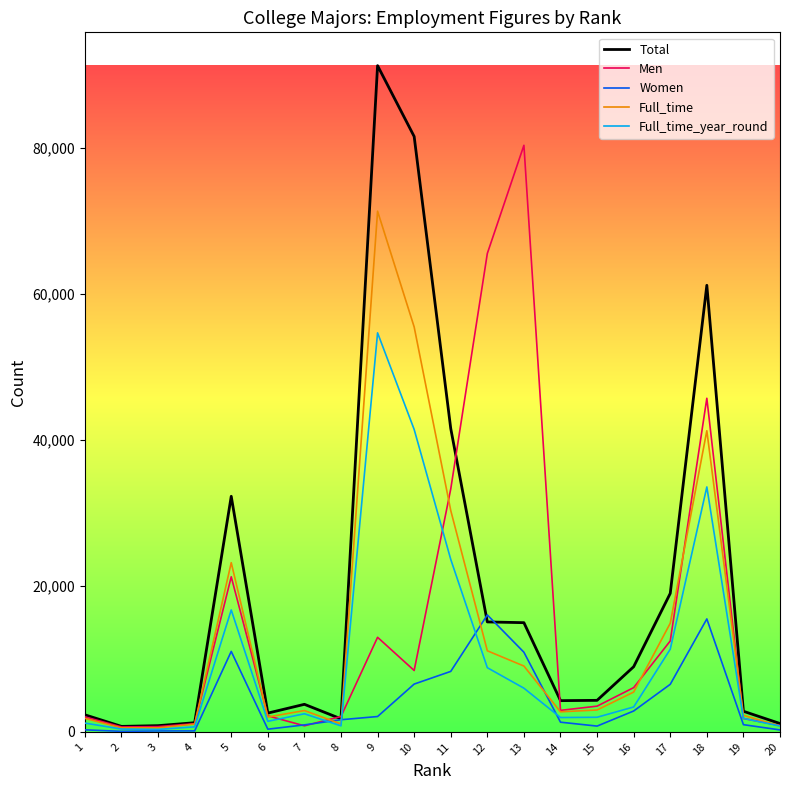

True or false: Full_time has more than 1 interior local peaks.

True